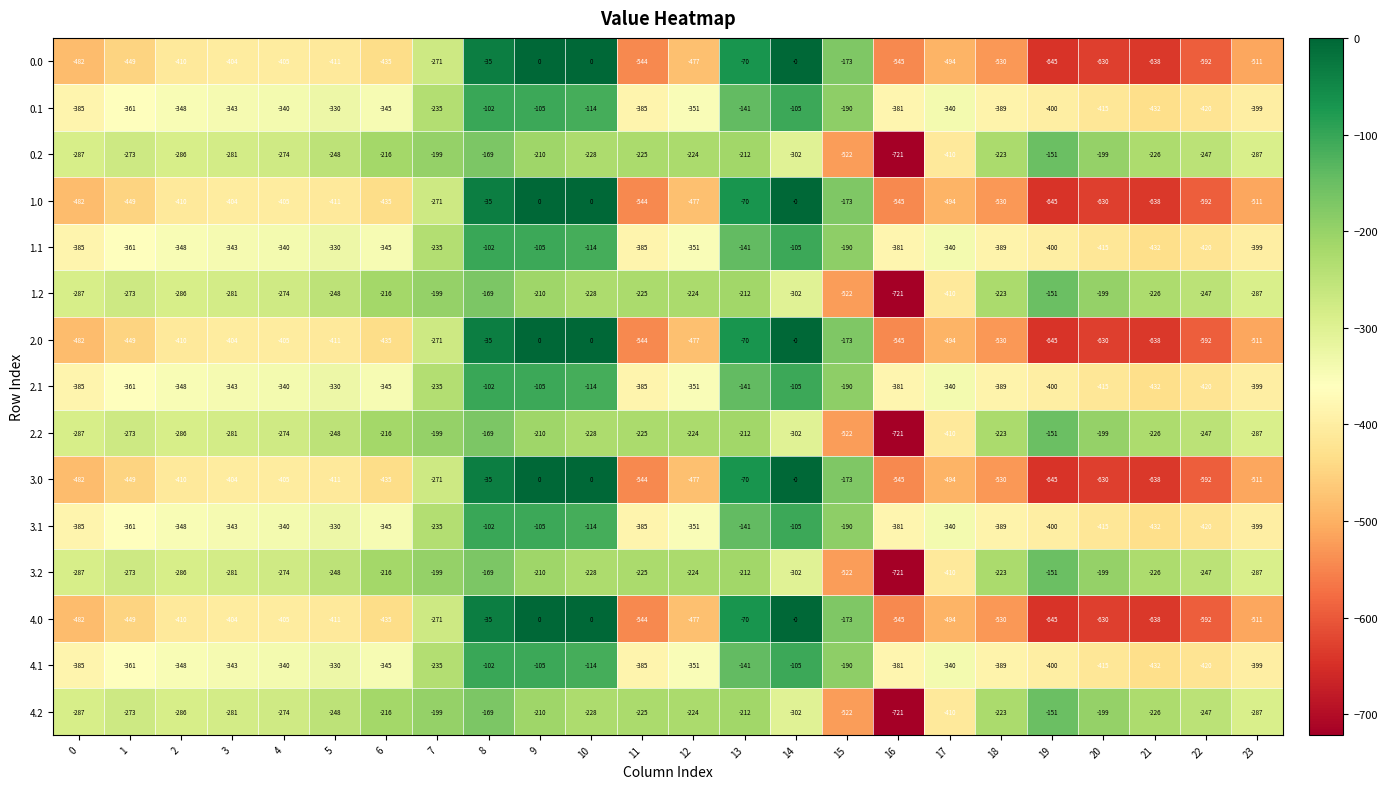

What is the total value across all series at 16?

-8235